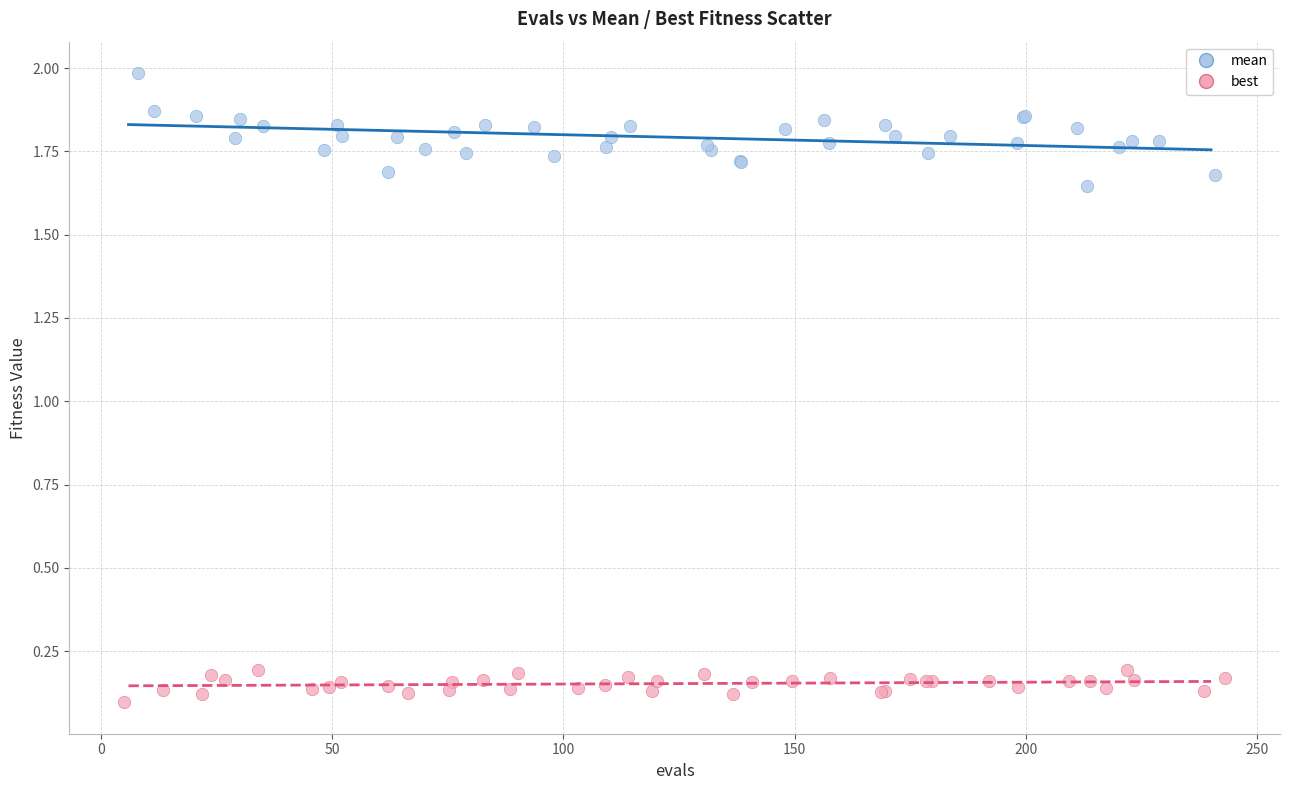

Which series has the widest spread of Y values?

mean